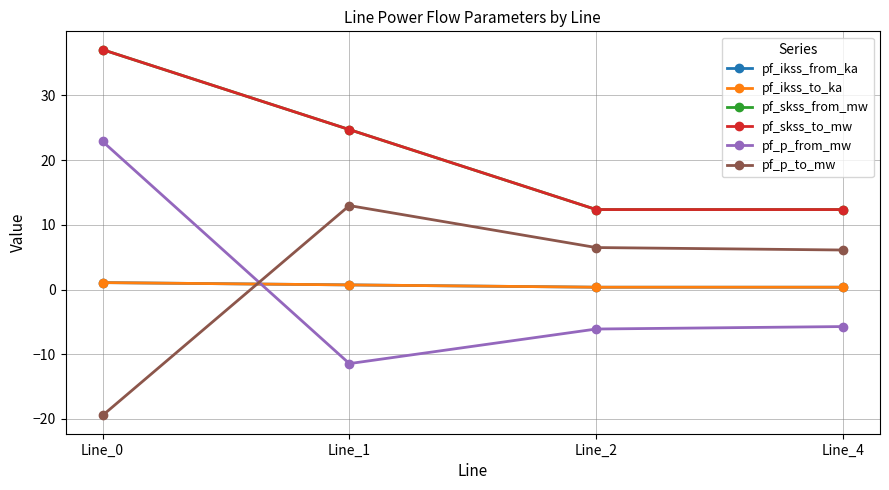

Read the pf_skss_to_mw value at Line_0.

37.1